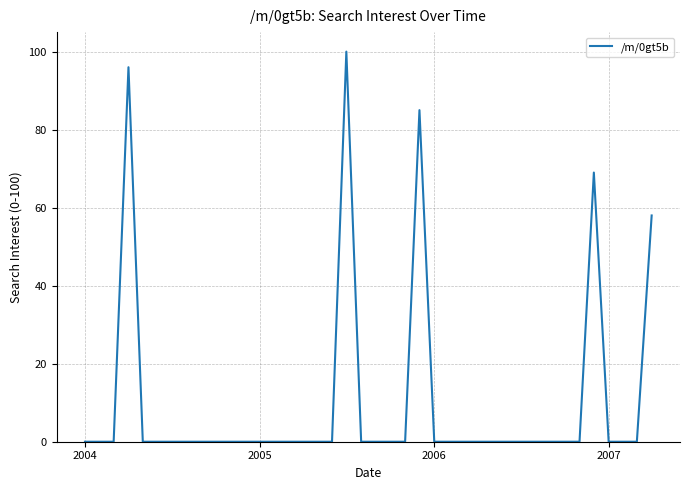

What is the difference between the maximum and minimum values?

100